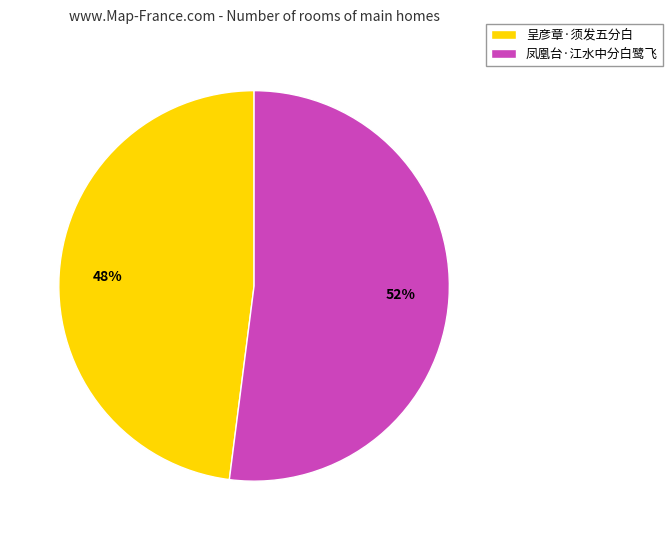

What is the ratio of the value at 呈彦章·须发五分白 to the value at 凤凰台·江水中分白鹭飞?

0.9